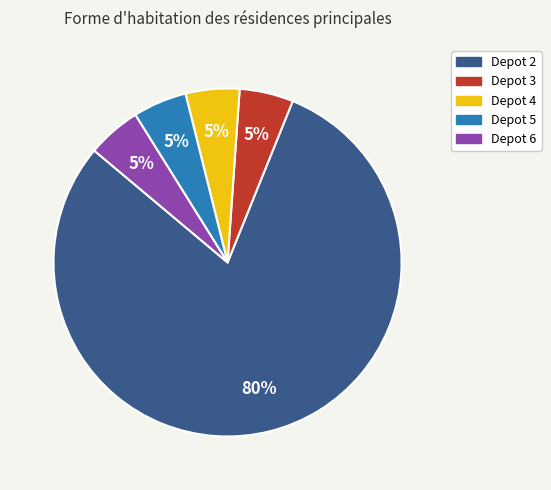

Is there a majority slice in this chart?

Yes